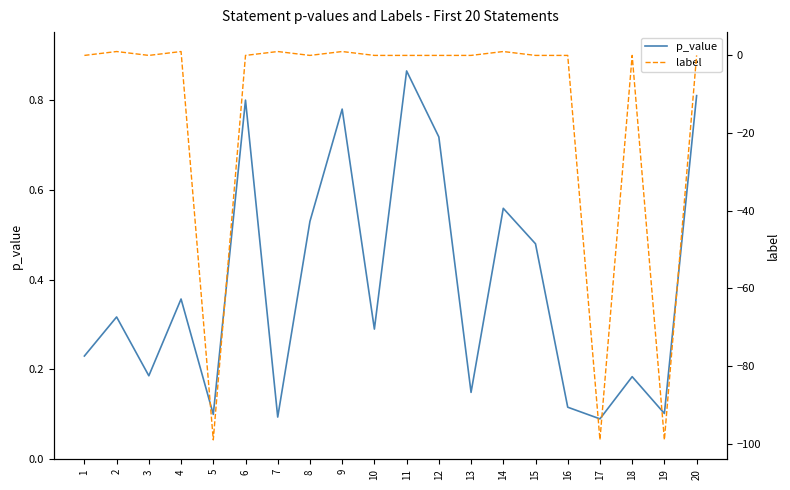

At which category does label reach its first local peak?

2